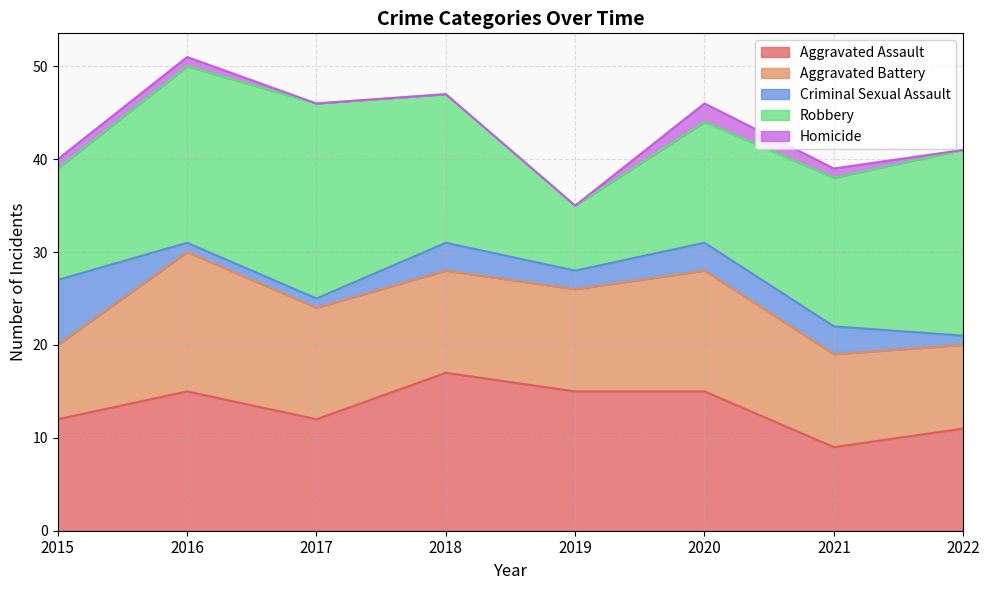

What is the minimum value for Aggravated Assault?

9